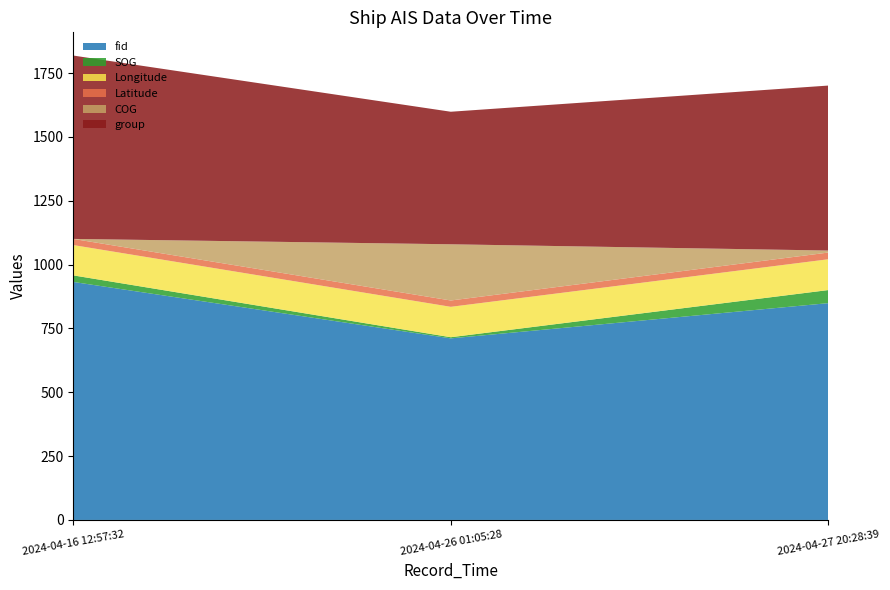

Reading right to left, what are all the values shown in this chart?

fid: 2024-04-27 20:28:39=849.0	2024-04-26 01:05:28=711.0	2024-04-16 12:57:32=932.0
SOG: 2024-04-27 20:28:39=51.2	2024-04-26 01:05:28=4.5	2024-04-16 12:57:32=25.7
Longitude: 2024-04-27 20:28:39=120.6	2024-04-26 01:05:28=119.1	2024-04-16 12:57:32=118.7
Latitude: 2024-04-27 20:28:39=26.3	2024-04-26 01:05:28=24.8	2024-04-16 12:57:32=24.1
COG: 2024-04-27 20:28:39=7.9	2024-04-26 01:05:28=220.1	2024-04-16 12:57:32=0.0
group: 2024-04-27 20:28:39=646.0	2024-04-26 01:05:28=519.0	2024-04-16 12:57:32=718.0